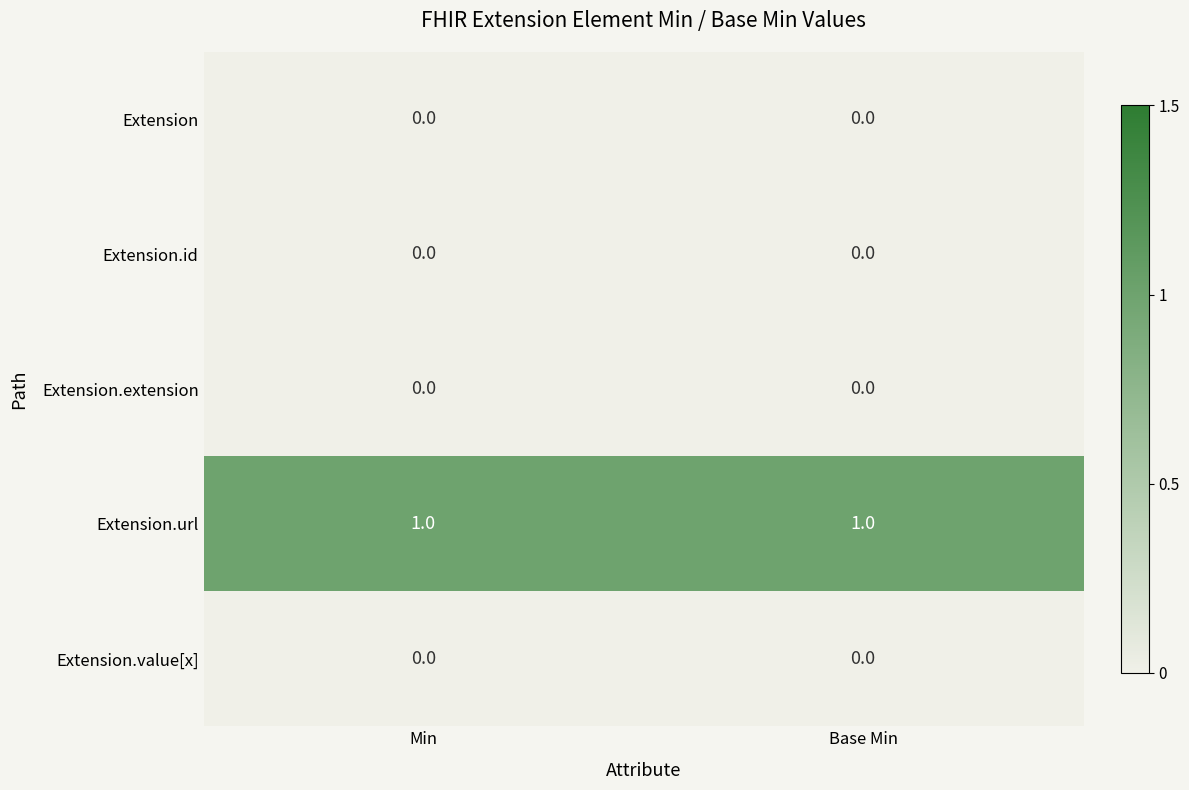

Reading right to left, list all the values displayed in this chart.

Extension: 0	0
Extension.id: 0	0
Extension.extension: 0	0
Extension.url: 1	1
Extension.value[x]: 0	0